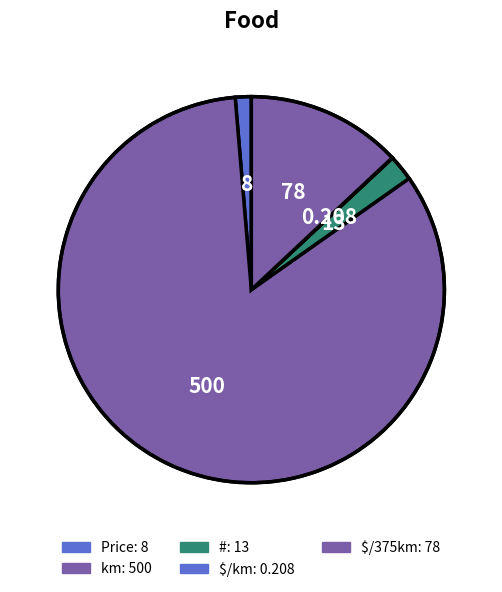

Is km the majority of the pie?

Yes